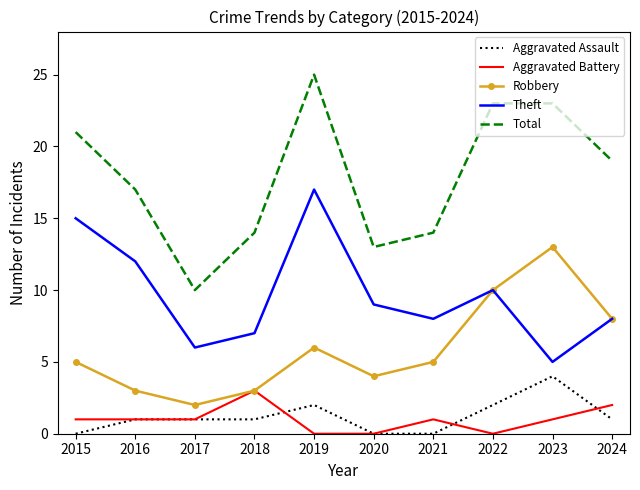

List the series in order of their peak value, lowest first.

Aggravated Battery, Aggravated Assault, Robbery, Theft, Total